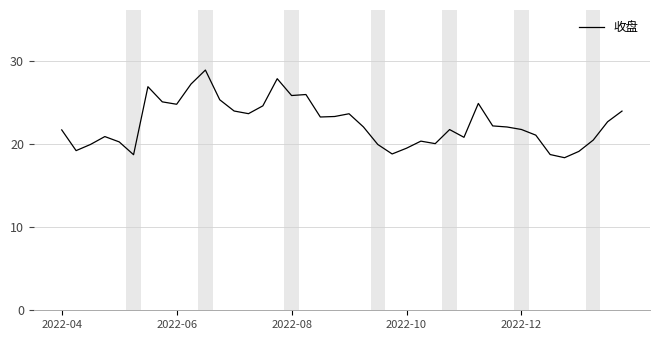

What is the difference between the maximum and minimum values?

10.5